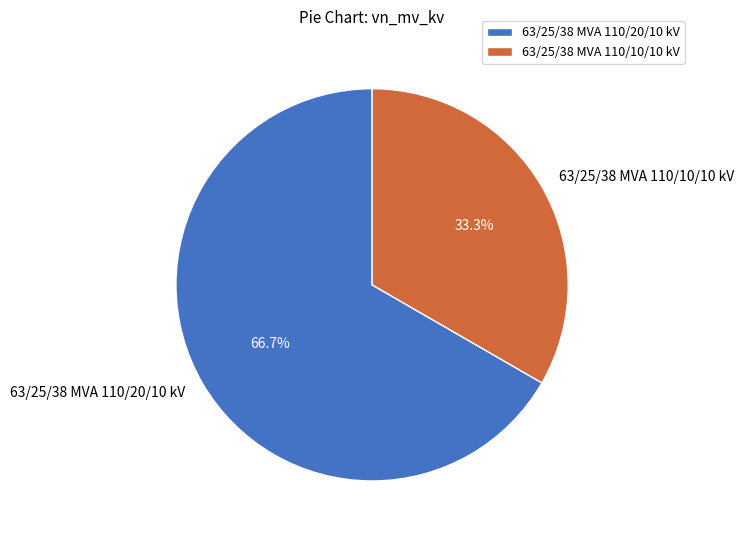

To the nearest percent, what portion does 63/25/38 MVA 110/10/10 kV represent?

33%